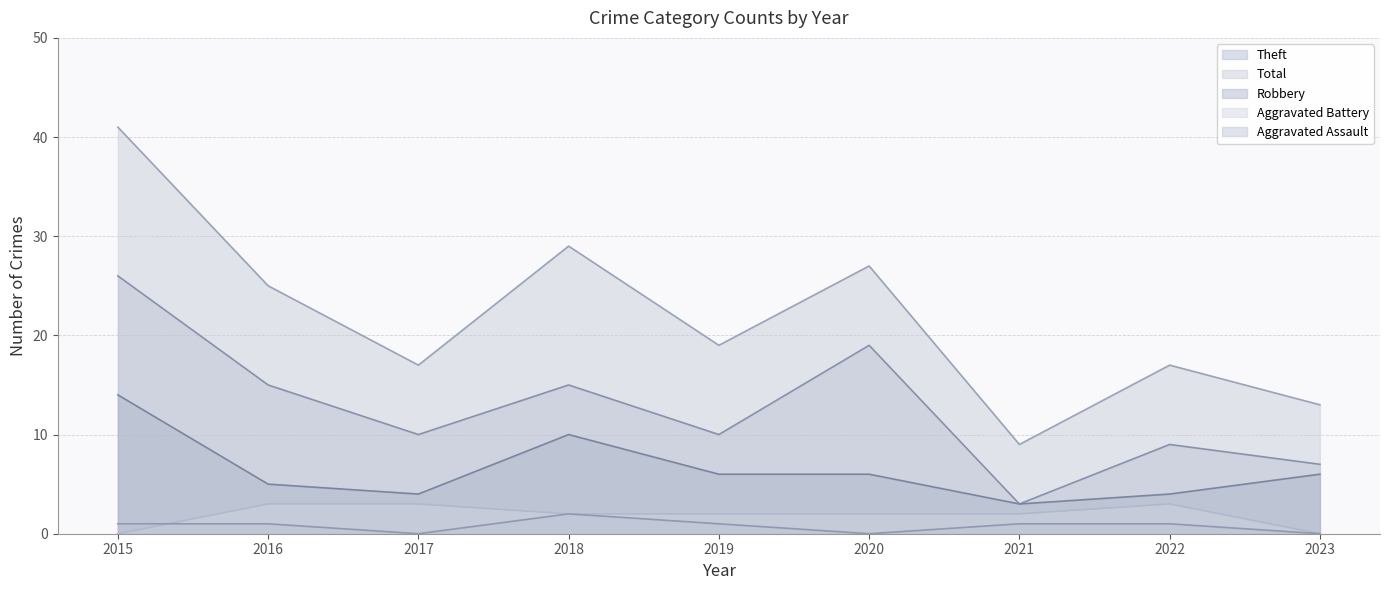

At which category does Aggravated Assault reach its first local valley?

2017